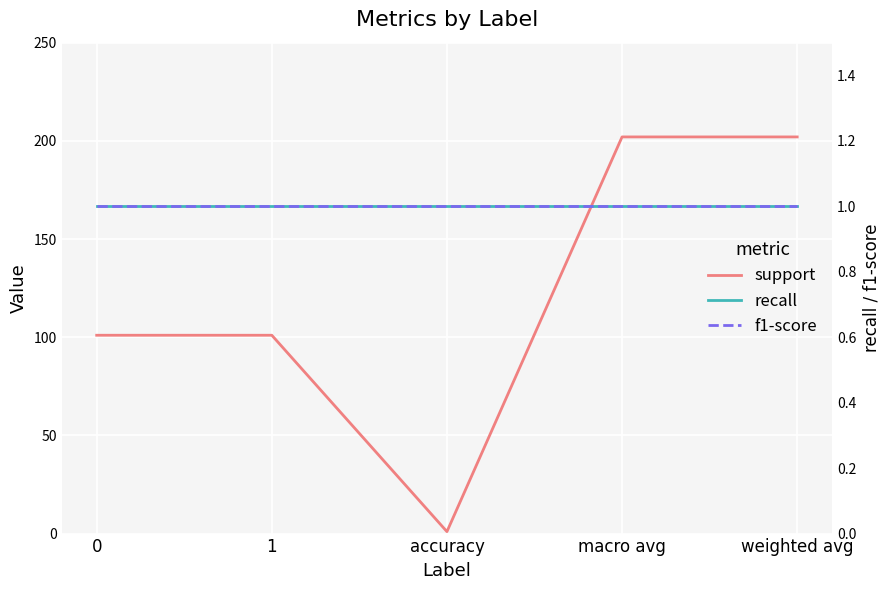

True or false: support and f1-score intersect in this chart.

False